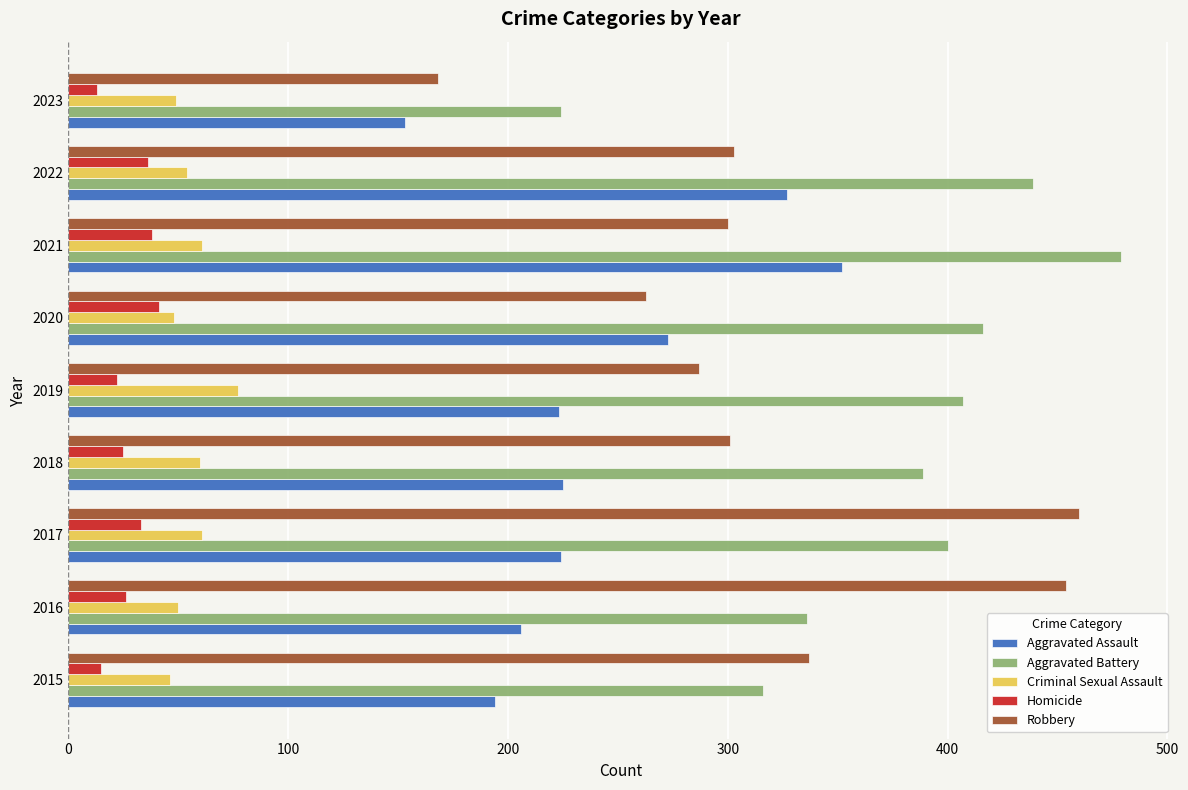

What is the difference between the second highest and minimum values in the Robbery series?

286